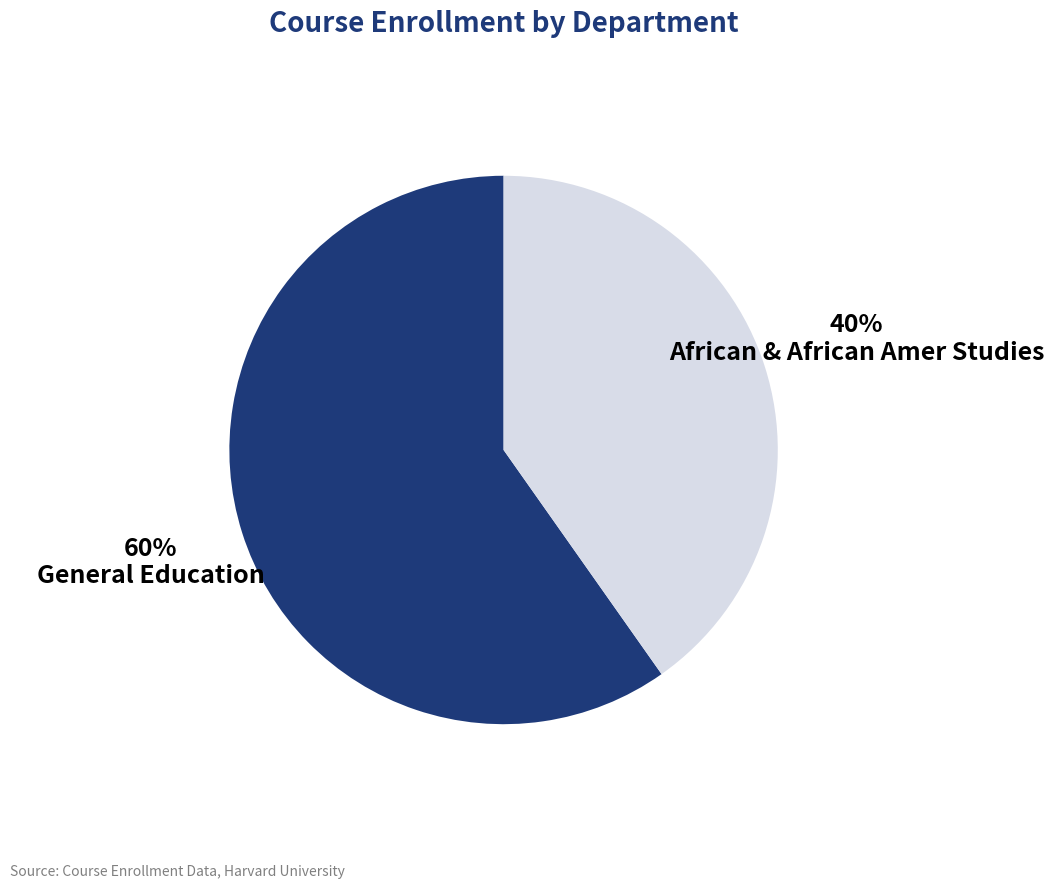

What is the smallest slice in the pie chart?

African & African Amer Studies